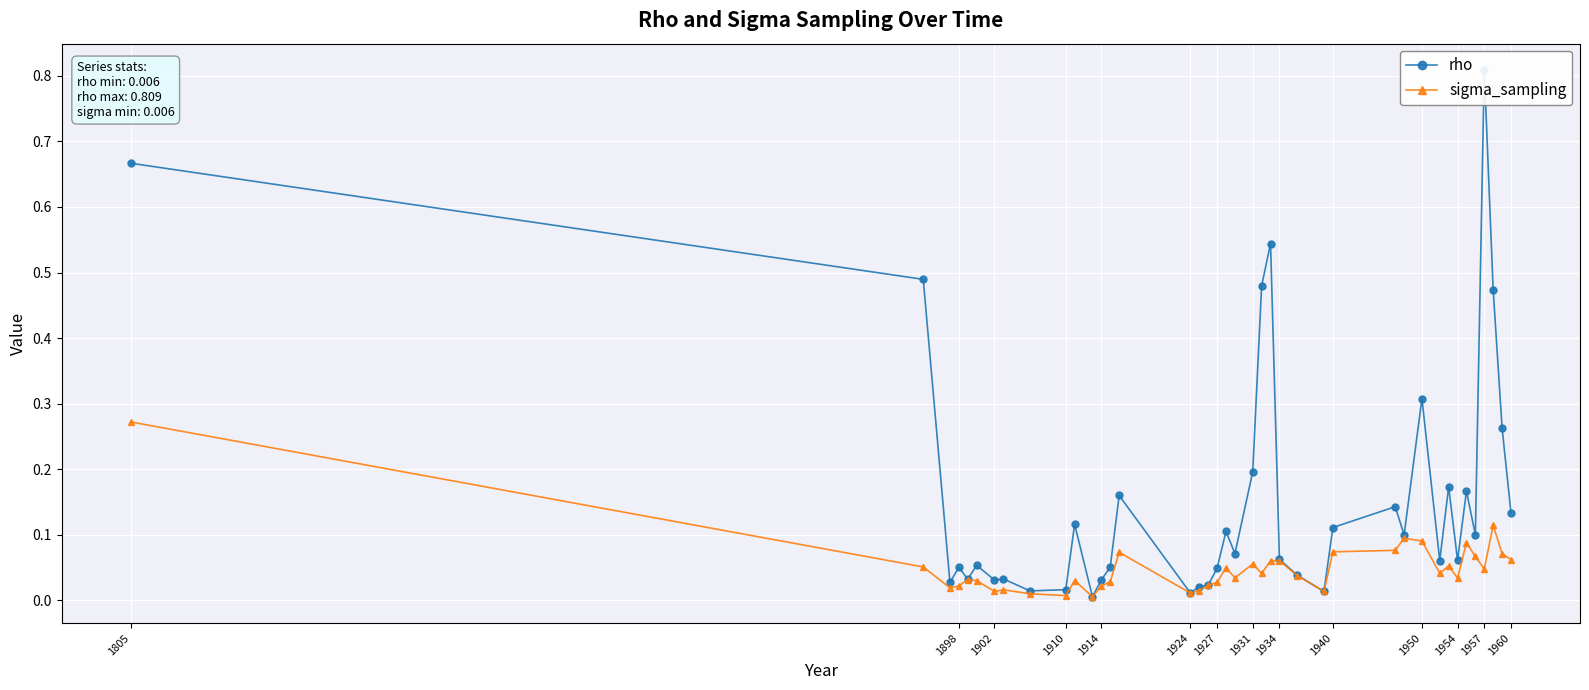

True or false: rho has a value of 0.1 at 1950.

True